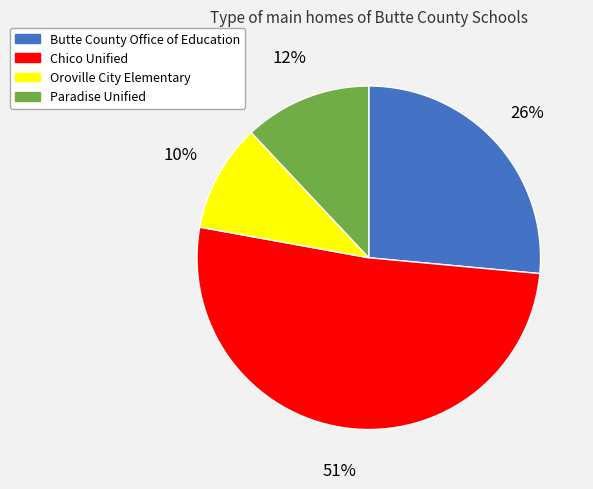

Between Paradise Unified and Oroville City Elementary, which is larger?

Paradise Unified